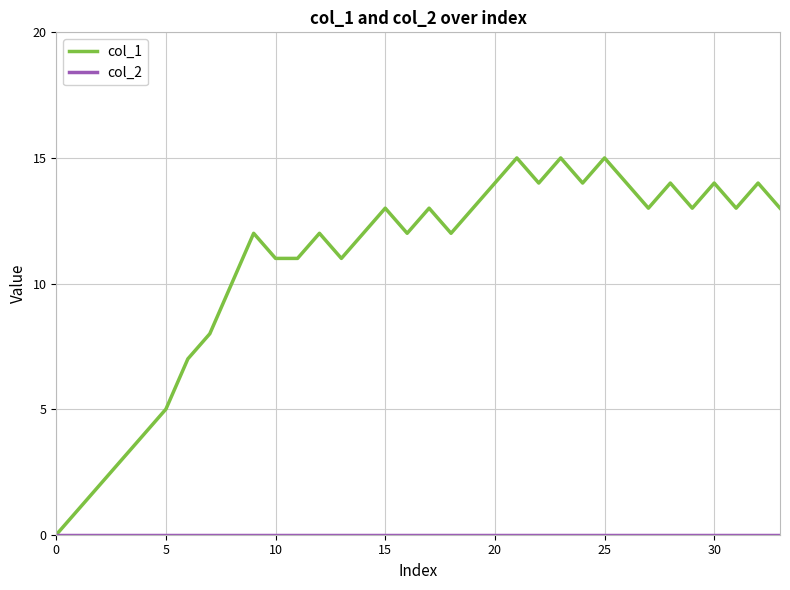

What is the greatest value displayed?

15